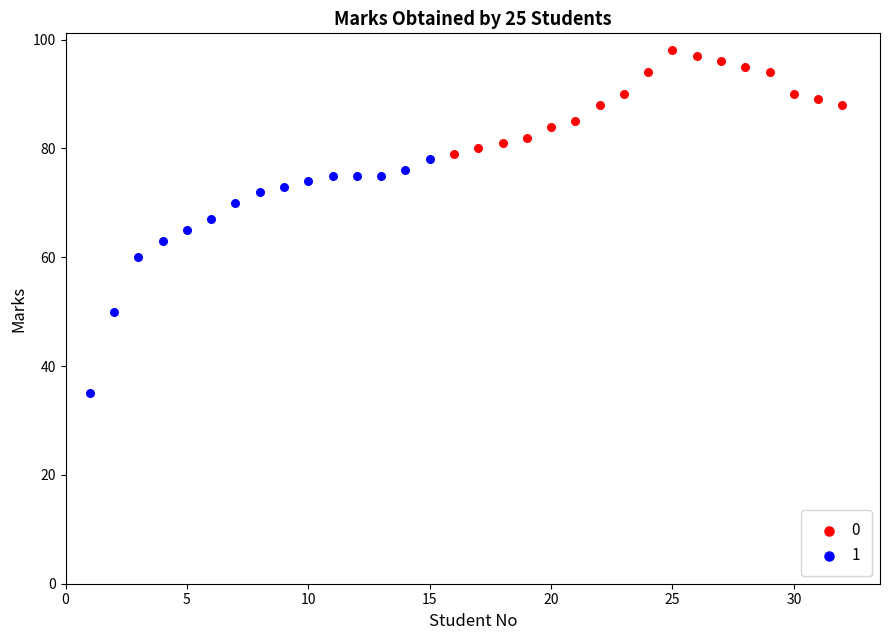

What are all the series names shown in the legend?

0, 1